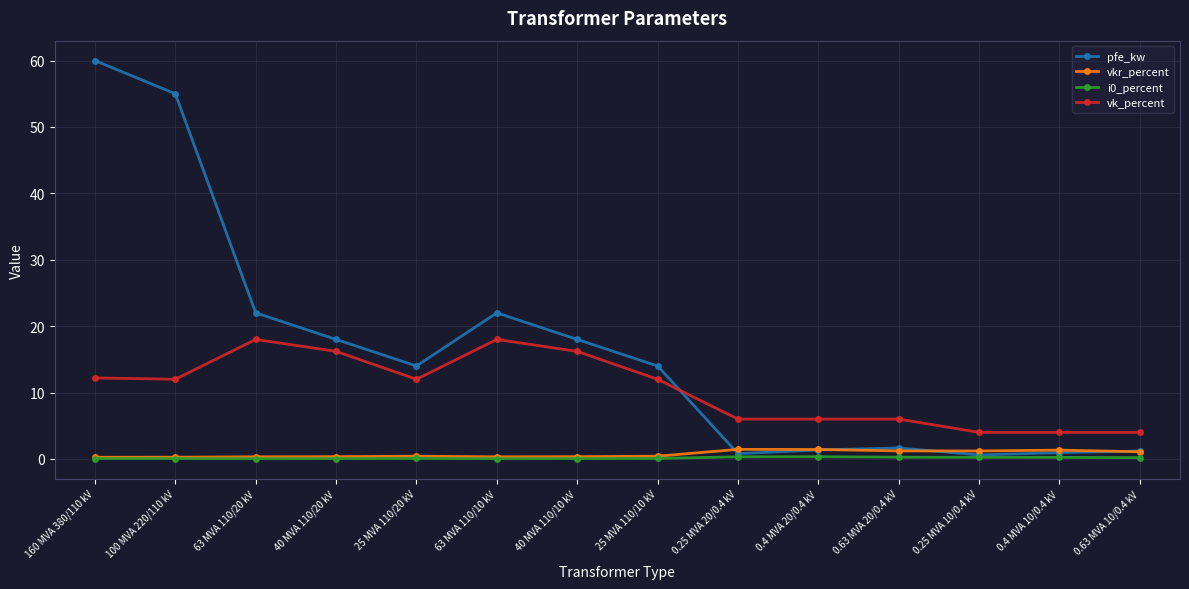

What is the maximum value shown in the chart?

60.0